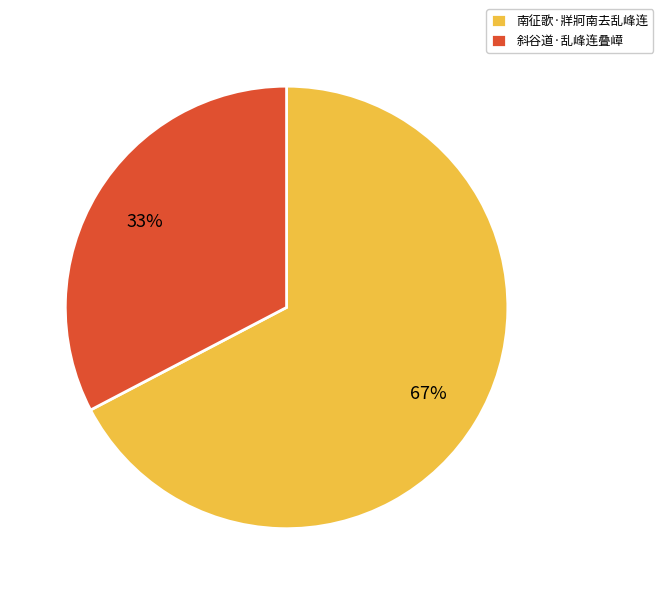

How many slices are in this pie chart?

2